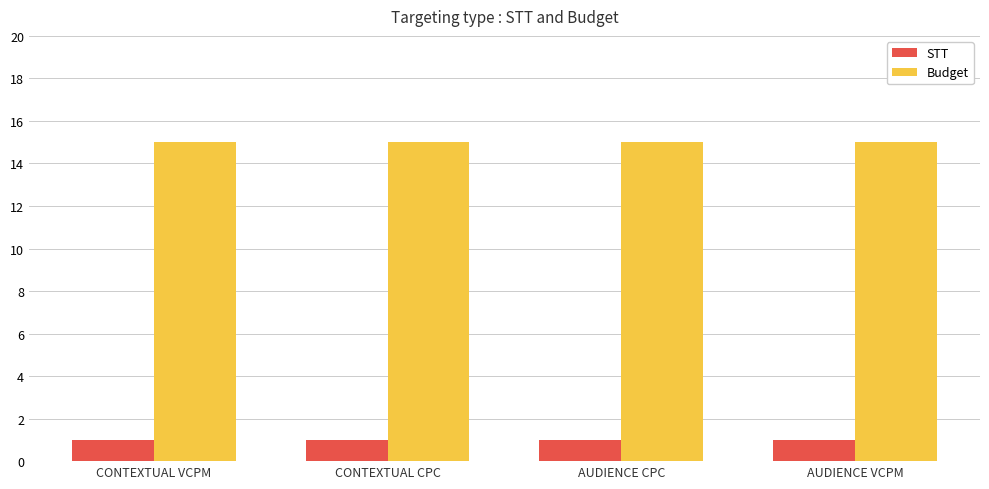

Rank the series by their maximum value, from lowest to highest.

STT, Budget